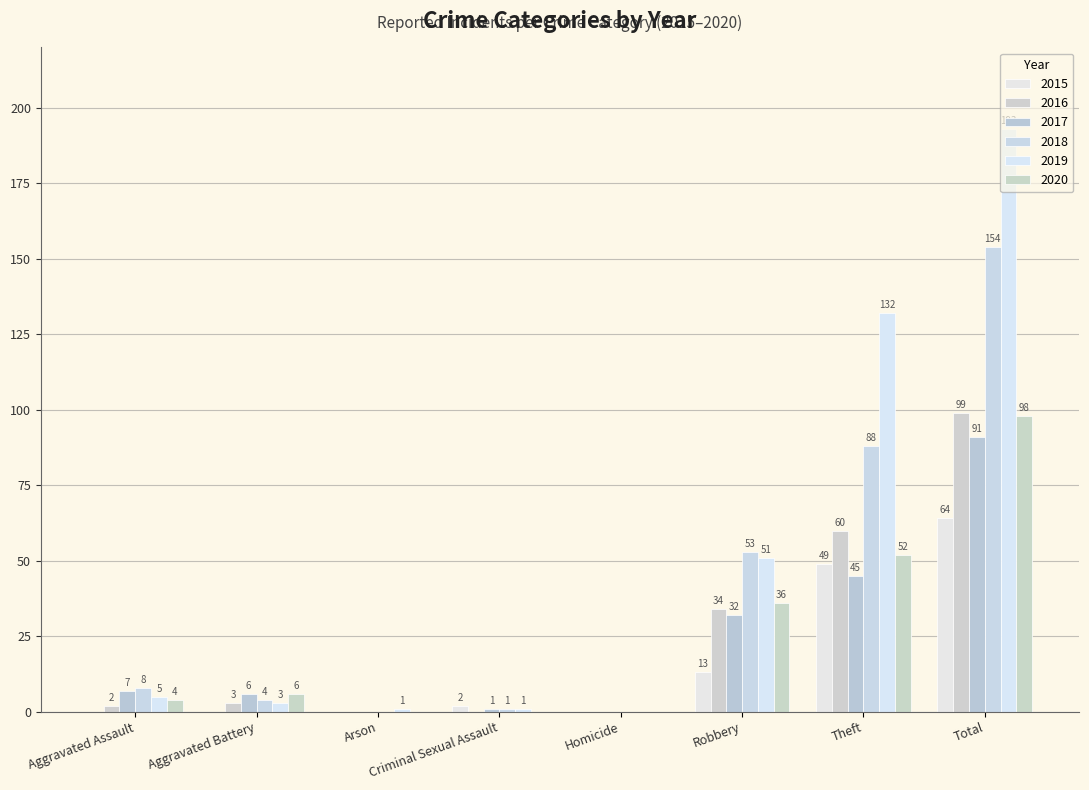

Between Criminal Sexual Assault and Total, which is larger?

Total